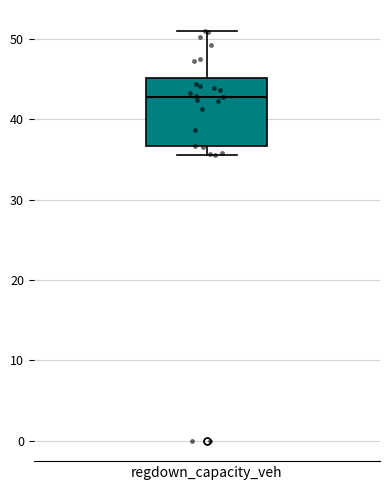

Where does the median line of the box for regdown_capacity_veh sit on the y-axis? The values are not printed on the chart, so give them approximately, as read against the axis.

43